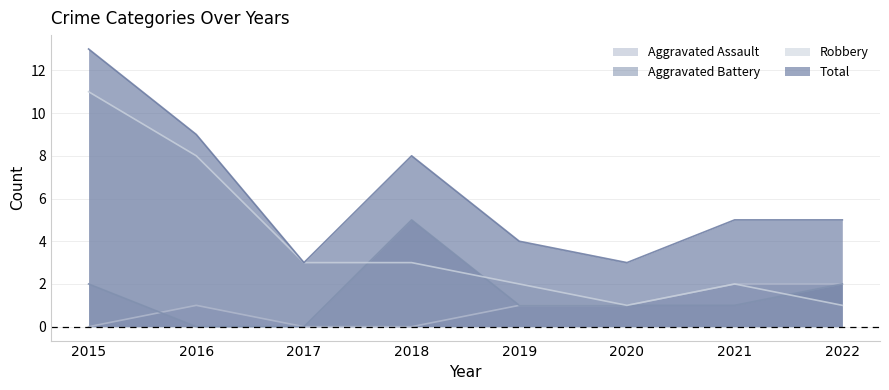

Is it true that Total equals 5 at 2022?

True